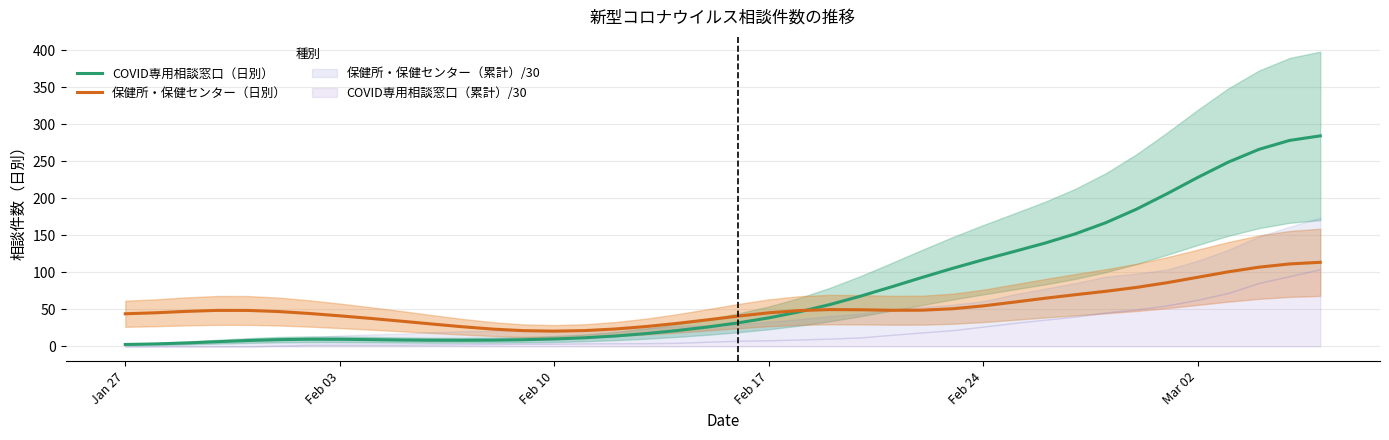

Which series has the widest spread of values?

COVID専用相談窓口（日別）